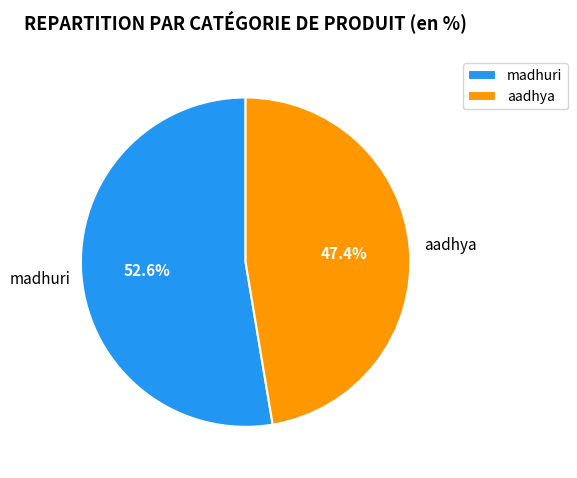

To the nearest percent, what is the difference between the aadhya and madhuri slice percentages?

5%